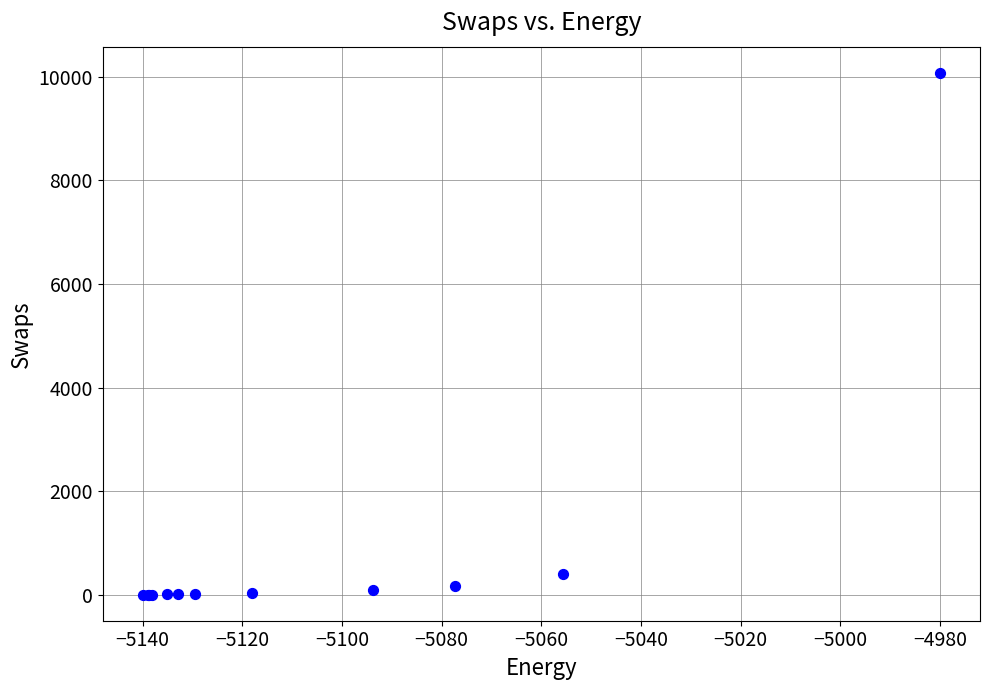

What Y value in the scatter plot is closest to 5040?

402